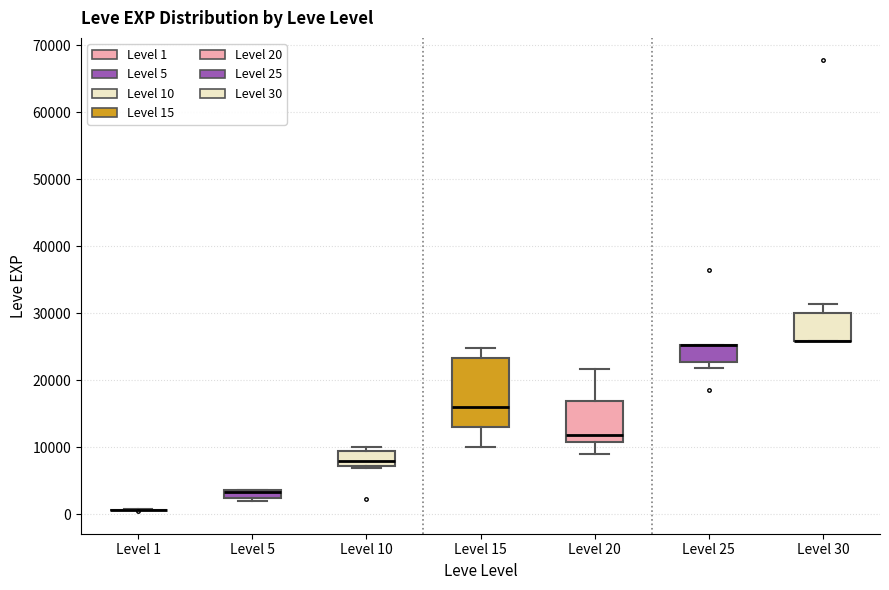

Which box is the tallest, from its lower edge to its upper edge?

Level 15